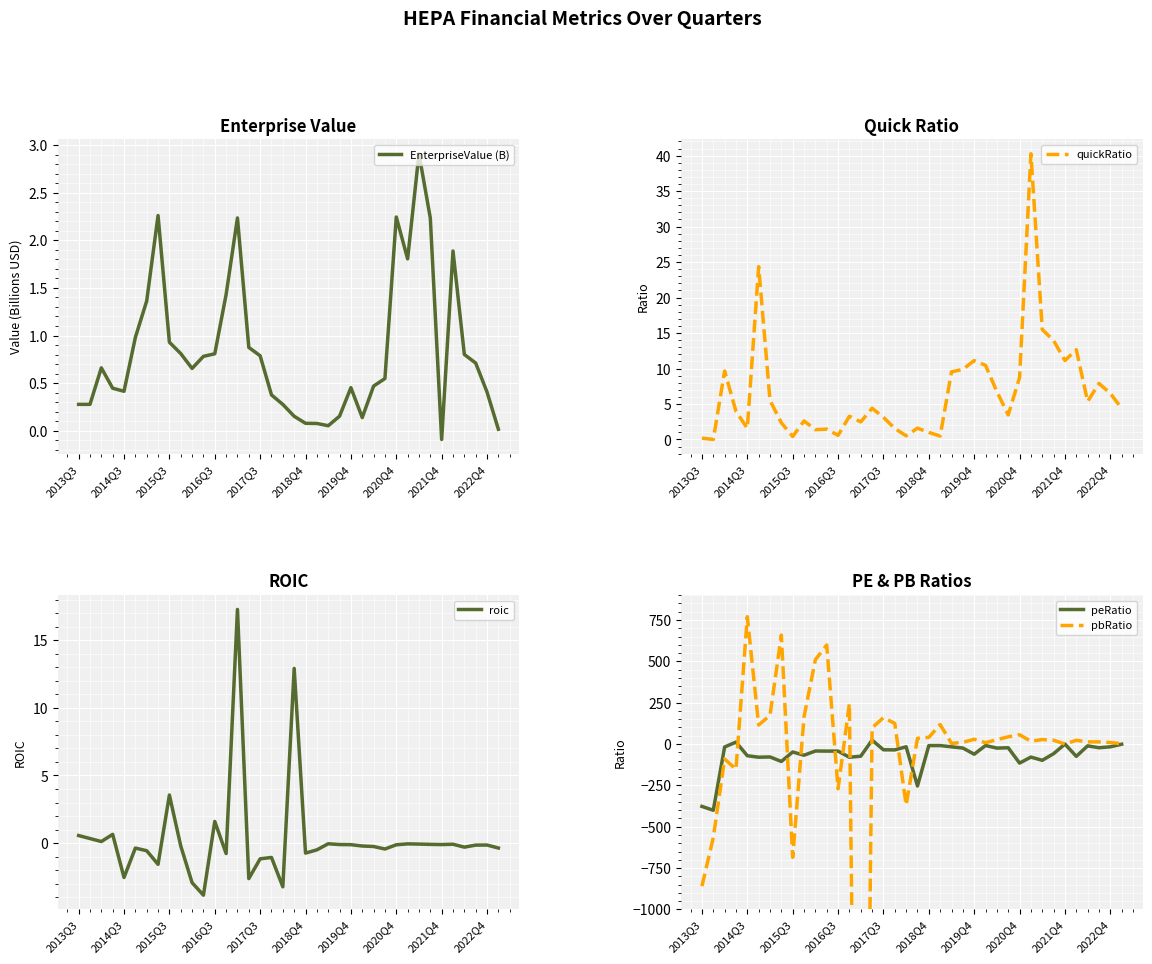

At how many categories does at least one series exceed 148?

8